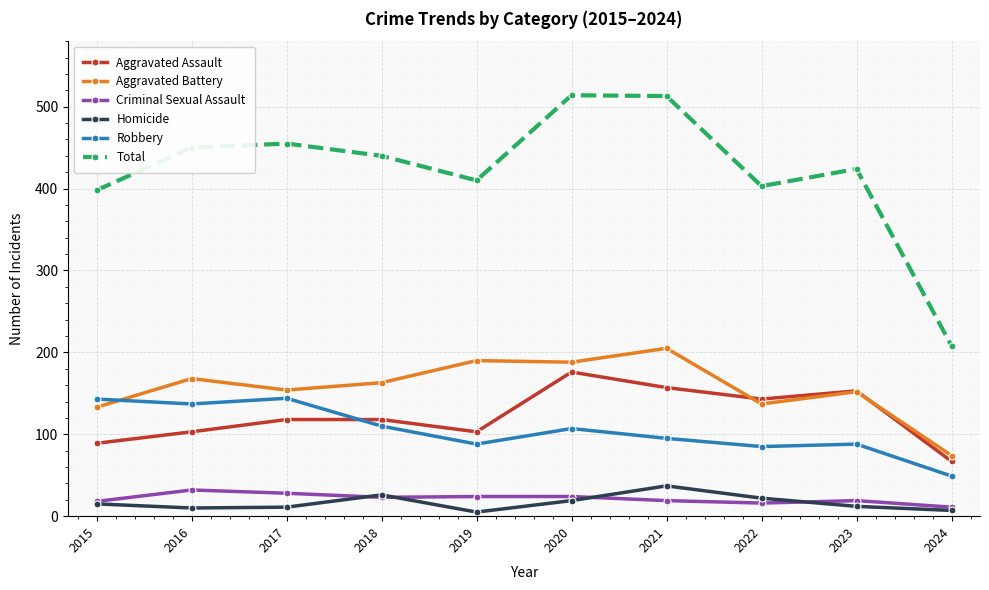

What is the difference between the maximum and minimum values in the Aggravated Assault series?

109